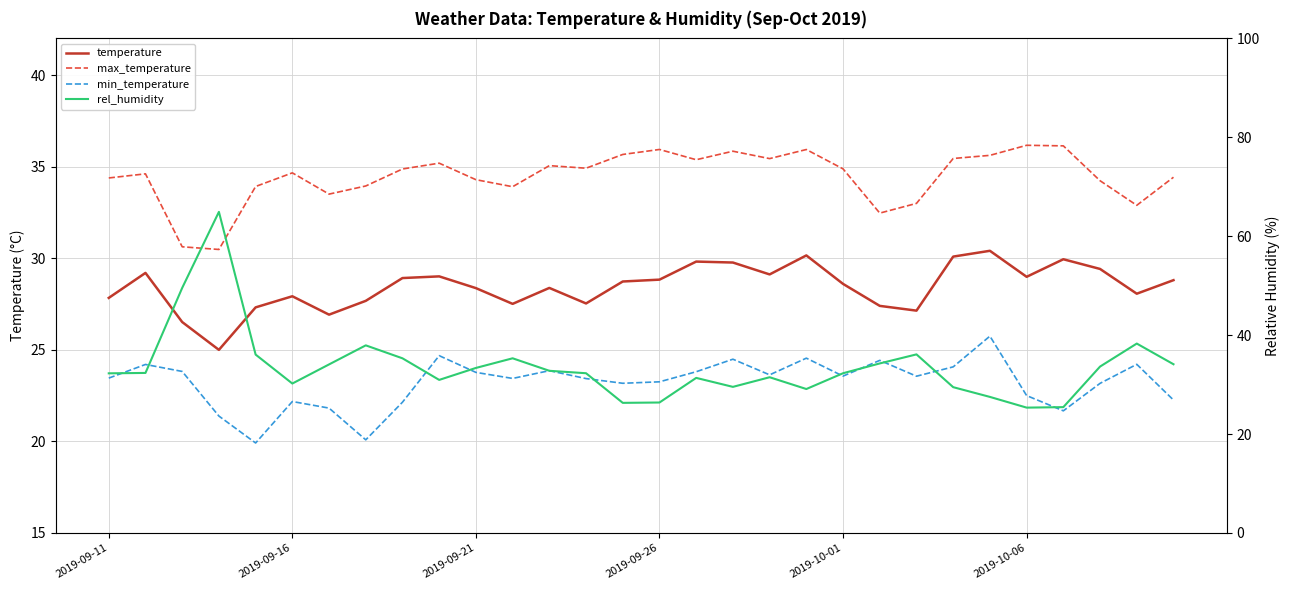

What are all the series names shown in the legend?

temperature, max_temperature, min_temperature, rel_humidity